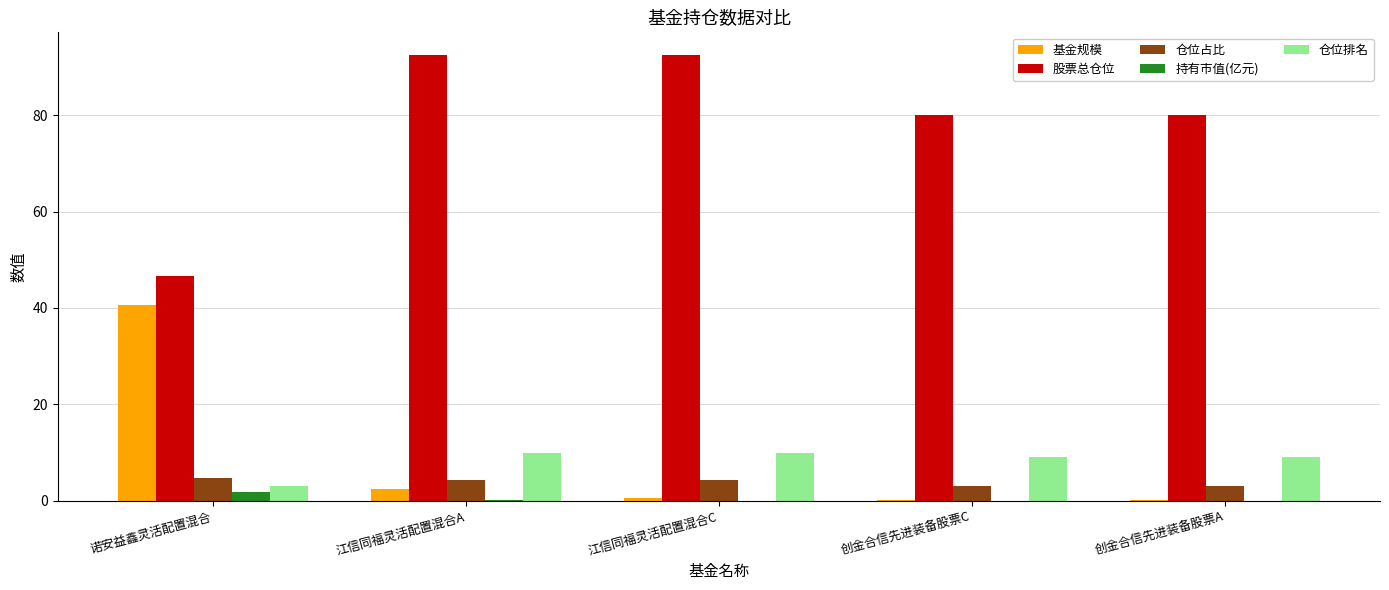

True or false: 仓位占比 has a value of 4.6 at 诺安益鑫灵活配置混合.

True